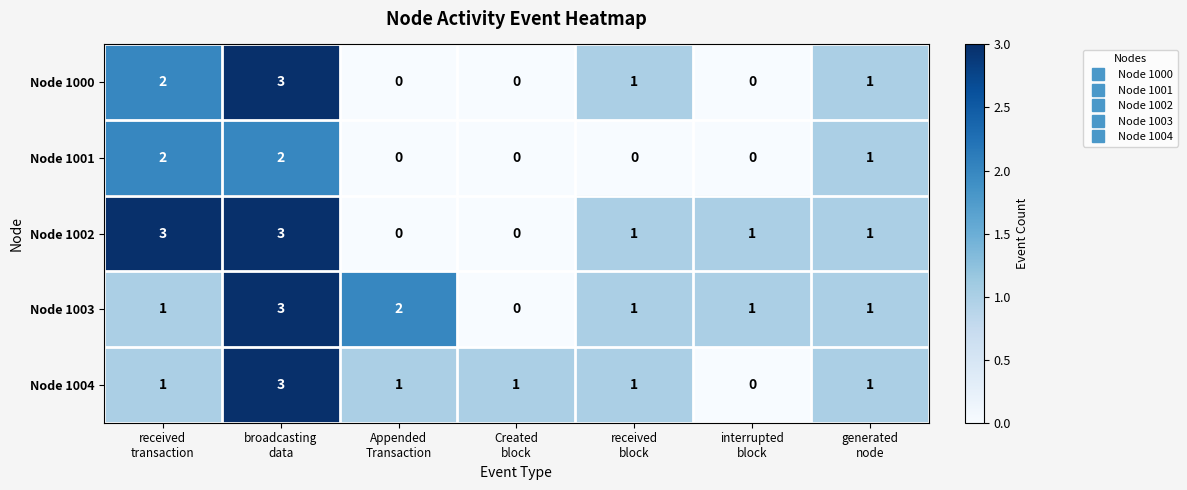

At how many categories does at least one series exceed 0?

7